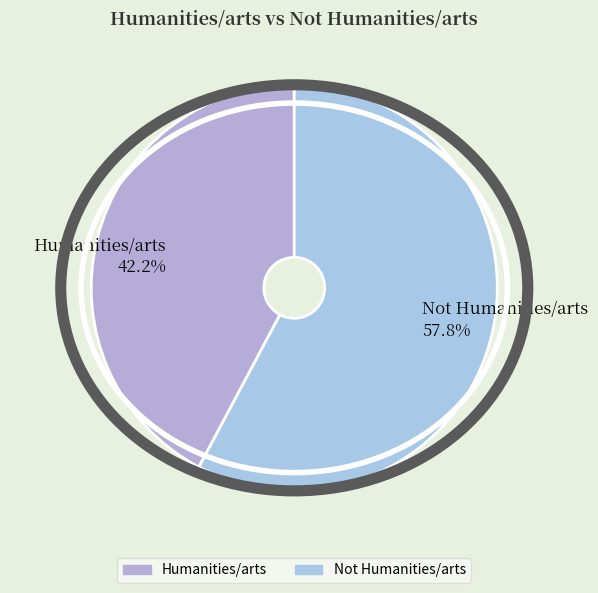

How many segments does this pie chart have?

2